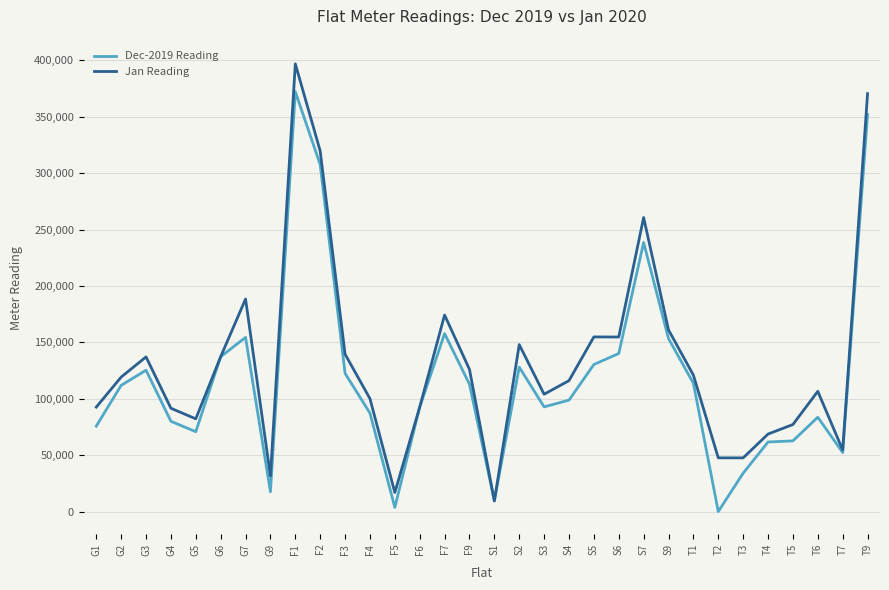

Which series has the largest total across all categories?

Jan Reading